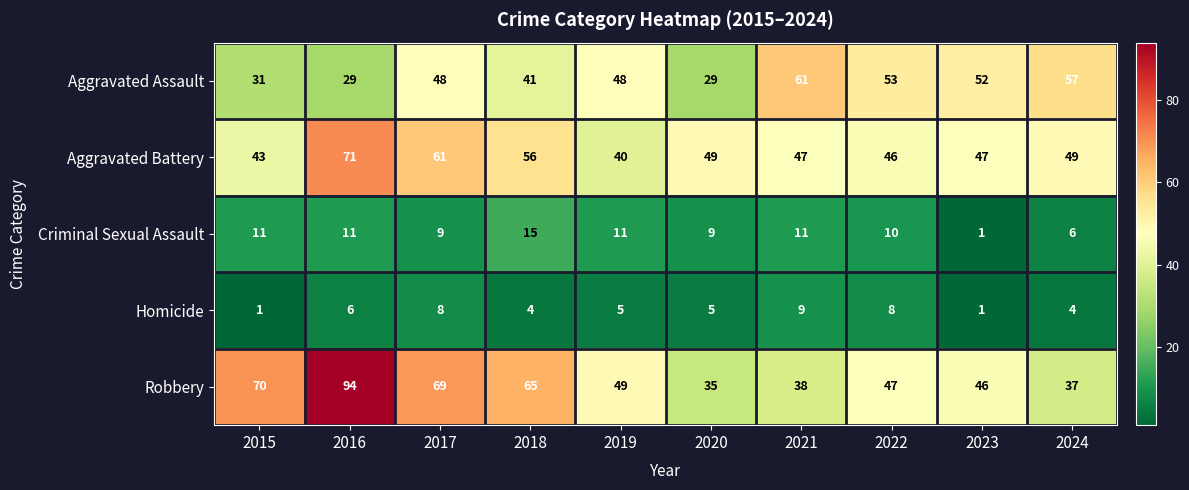

At which category is the sum across all series the highest?

2016